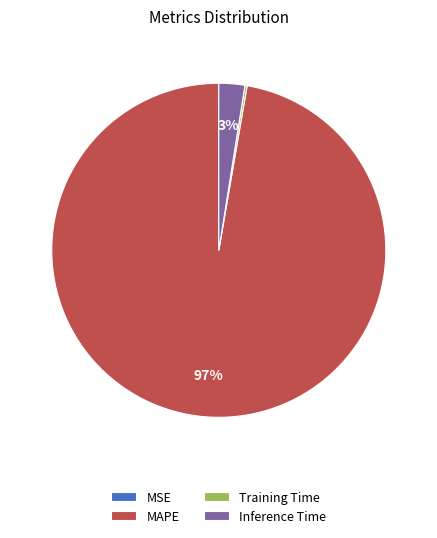

Which category has the biggest portion of the pie?

MAPE